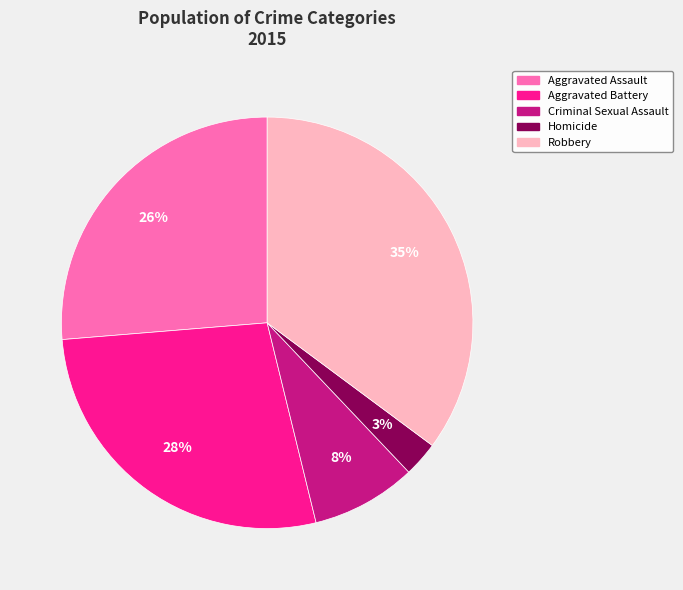

Rank the categories by value from highest to lowest.

Robbery, Aggravated Battery, Aggravated Assault, Criminal Sexual Assault, Homicide